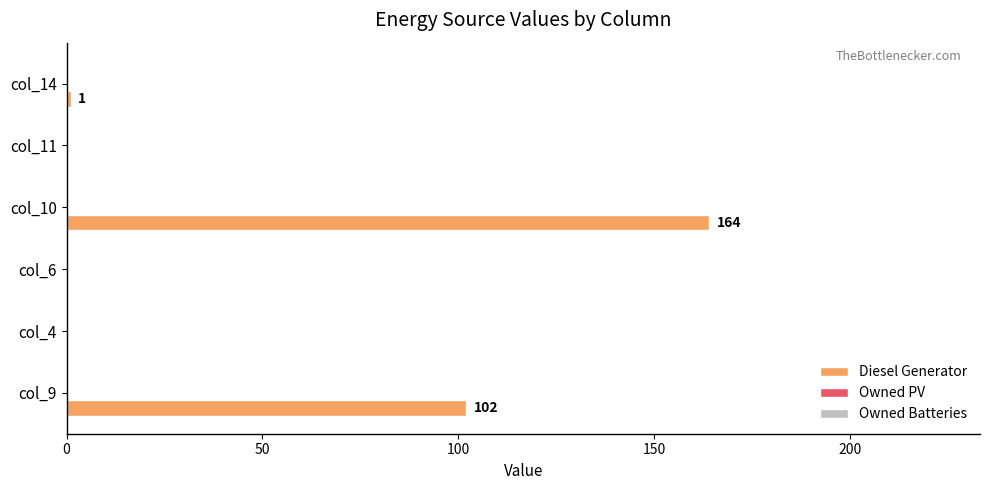

Read the value at col_10, to the nearest 5.

165